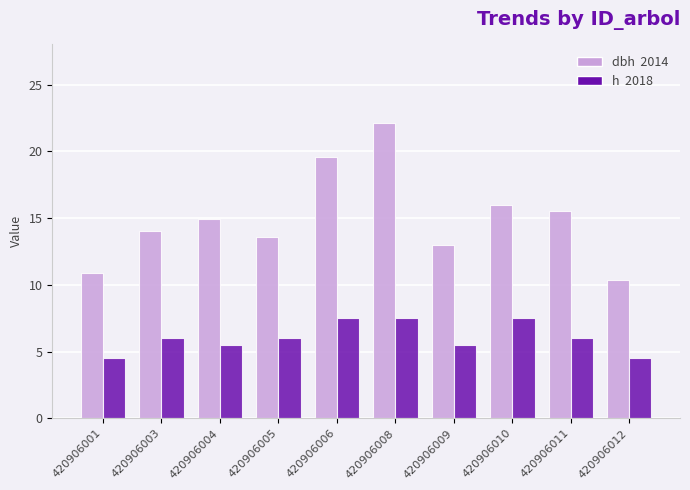

What is the minimum value shown in the chart?

4.5